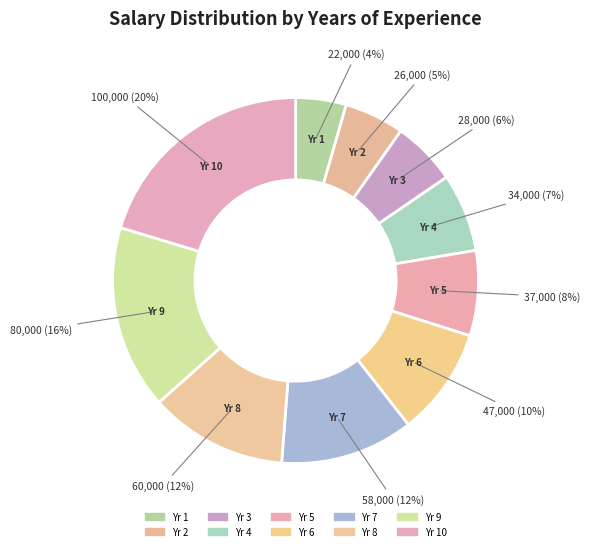

How many slices are in this pie chart?

10